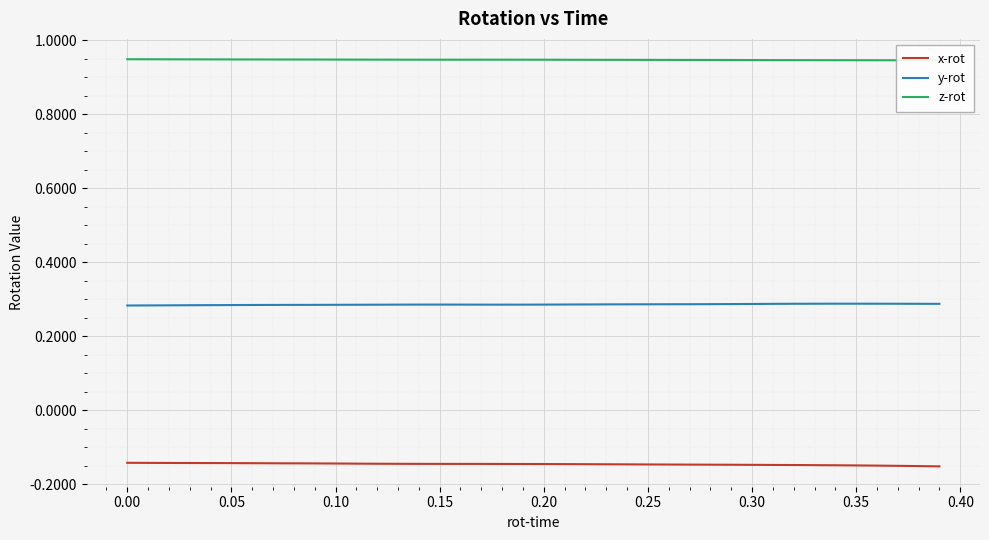

Rank the series by their maximum value, from lowest to highest.

x-rot, y-rot, z-rot